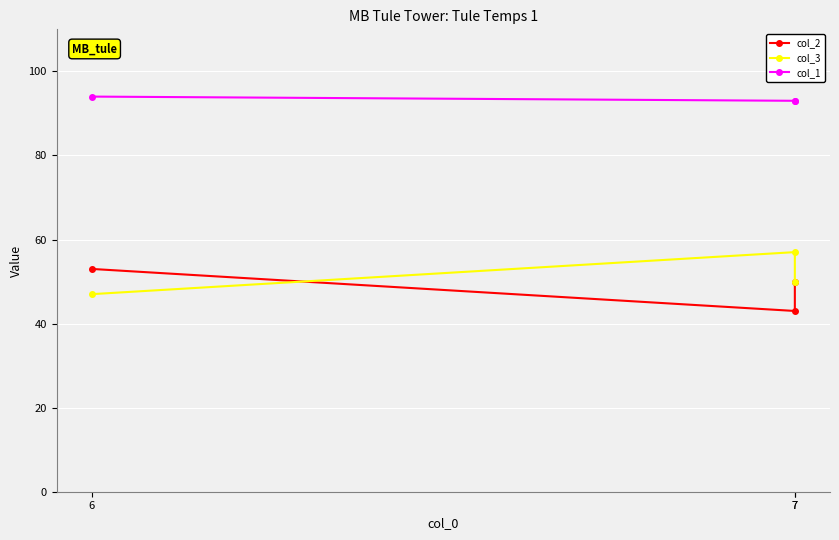

Is this an area chart (filled region under the line)?

No